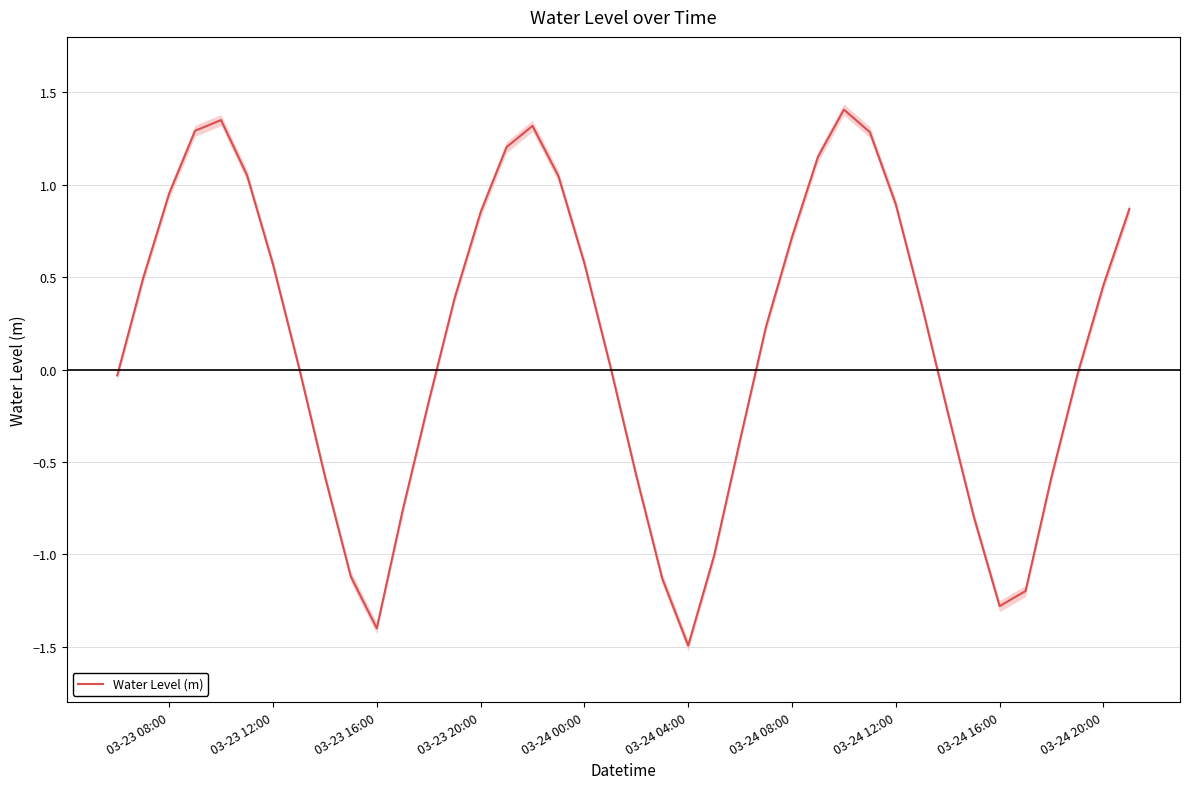

What is the greatest value displayed?

1.4